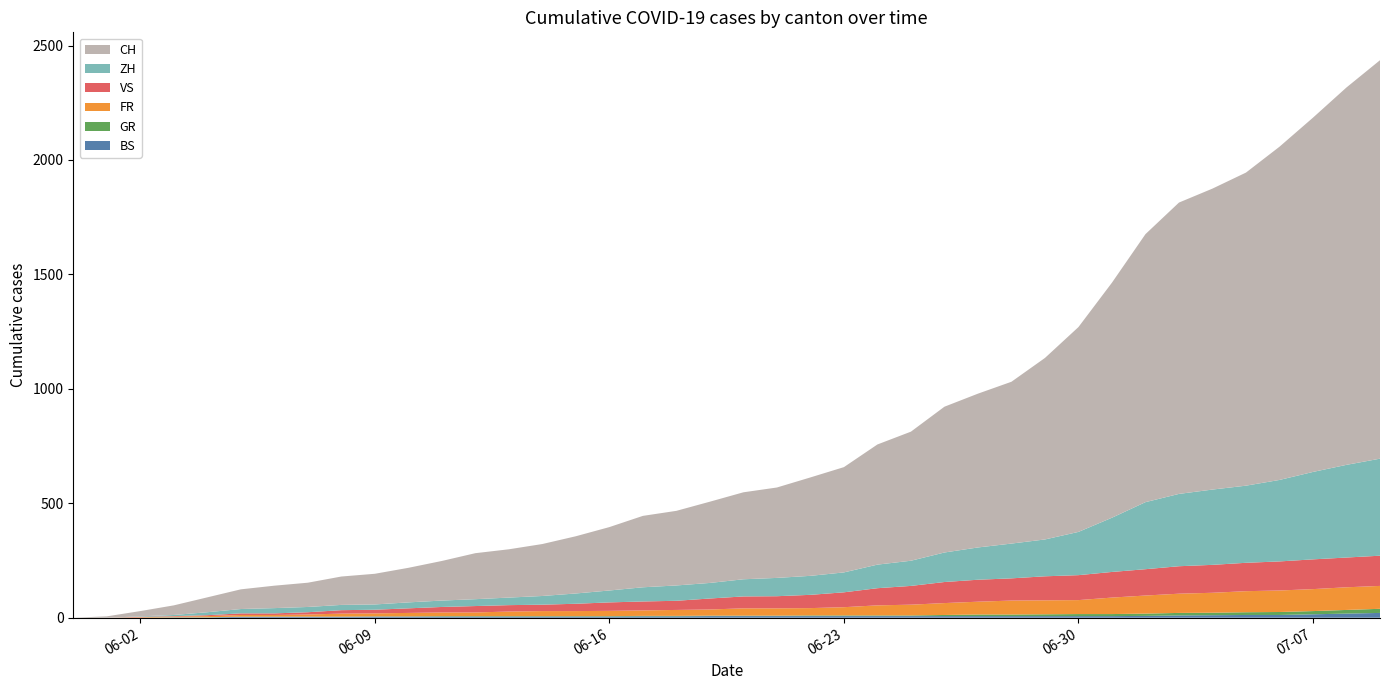

Reading left to right, what are all the values shown in this chart?

BS: 0	0	0	1	1	4	4	4	4	5	5	5	5	5	5	5	5	6	6	7	7	7	7	7	7	7	7	7	7	7	7	7	8	10	11	12	12	15	18	21
GR: 0	0	0	1	1	1	1	1	1	1	1	2	2	2	2	2	2	2	2	2	2	2	3	3	3	3	5	7	7	8	9	9	10	11	11	12	13	14	16	18
FR: 0	0	2	3	5	7	7	9	13	13	15	16	16	20	22	22	23	24	26	27	32	32	32	36	44	47	52	56	61	61	61	72	79	84	87	92	94	96	99	100
VS: 0	0	2	2	4	7	7	10	15	16	20	24	28	28	28	32	37	39	40	48	52	53	58	65	75	82	92	96	97	105	109	112	115	120	122	124	127	130	130	132
ZH: 0	0	2	5	13	19	23	23	23	23	26	28	30	33	38	45	52	62	67	68	75	80	83	87	103	110	129	141	152	161	189	237	293	316	329	337	356	382	405	424
CH: 0	6	23	42	65	86	98	106	124	134	151	173	201	211	227	250	277	312	326	355	380	395	430	460	525	564	637	672	707	793	895	1027	1171	1273	1315	1368	1456	1548	1649	1741